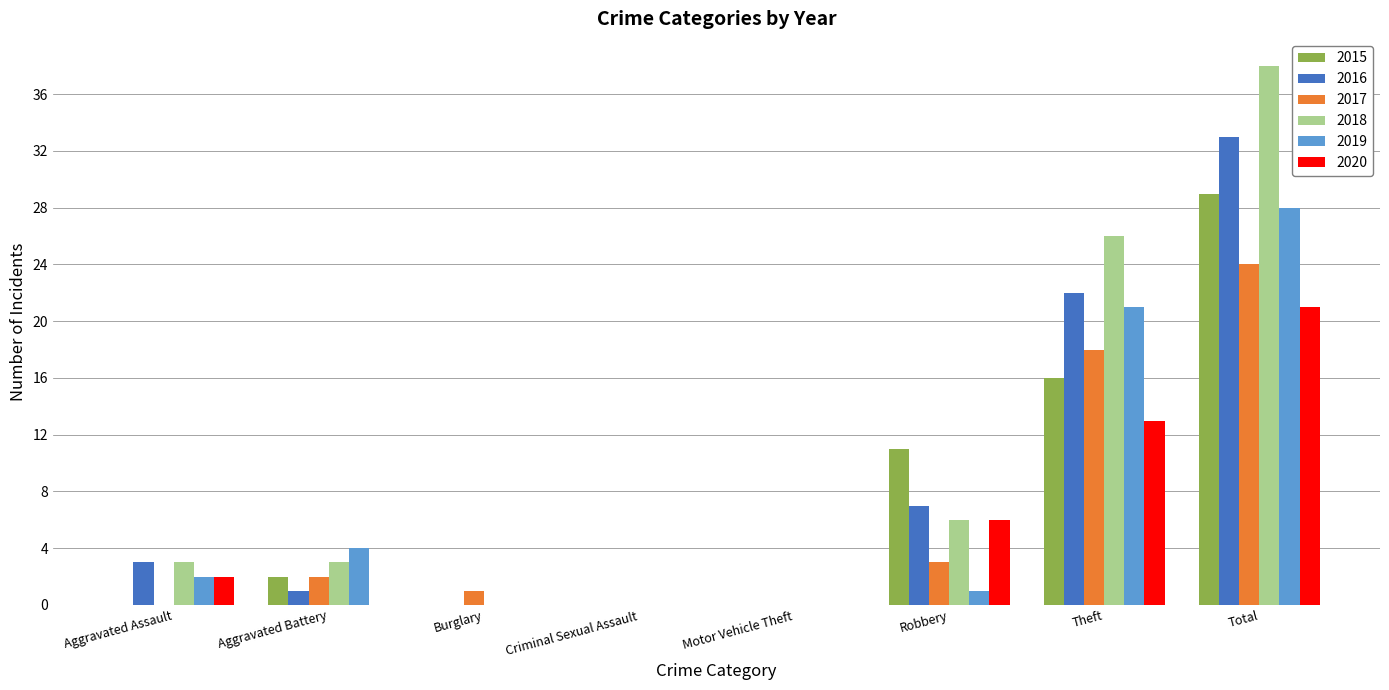

Count the number of data series in this chart.

6